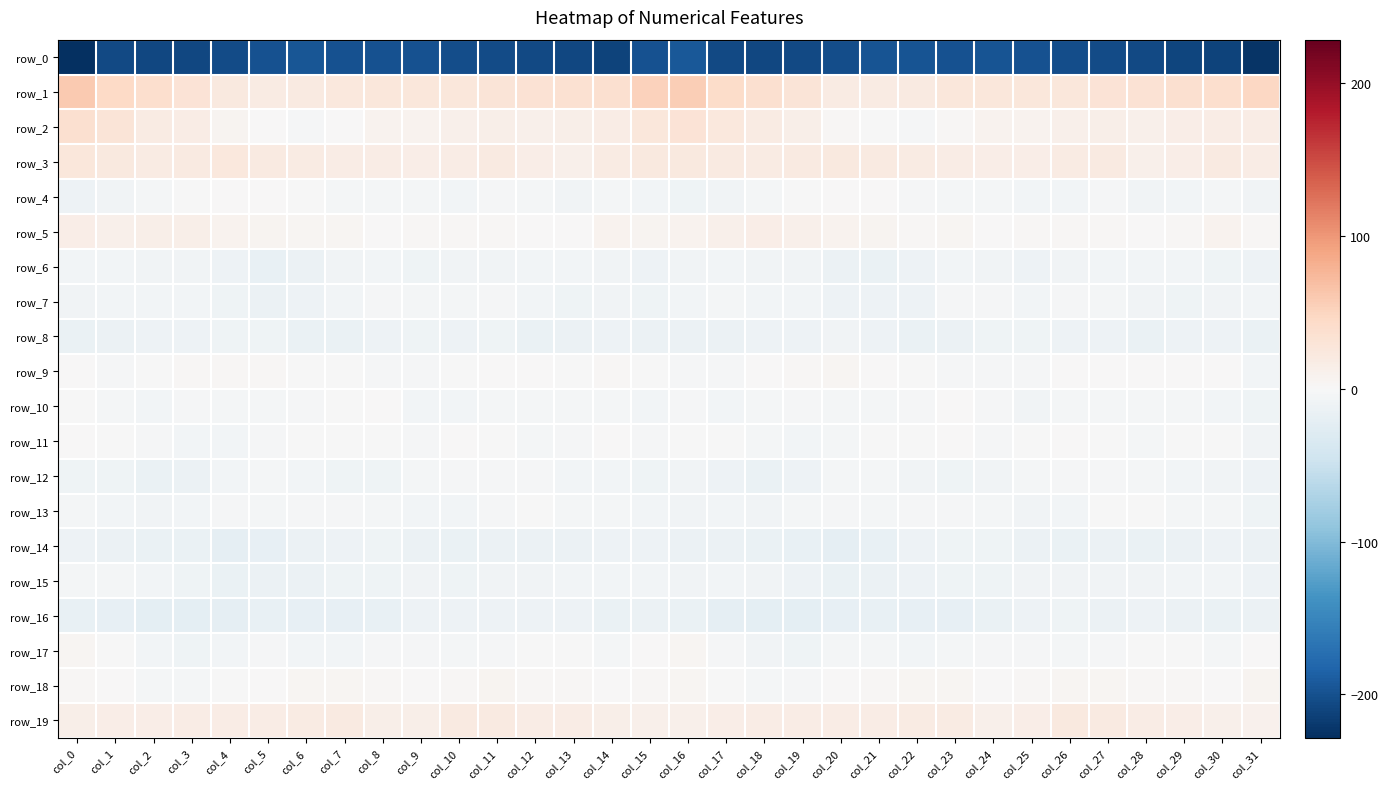

True or false: row_13 has a value of -10.5 at col_1.

False